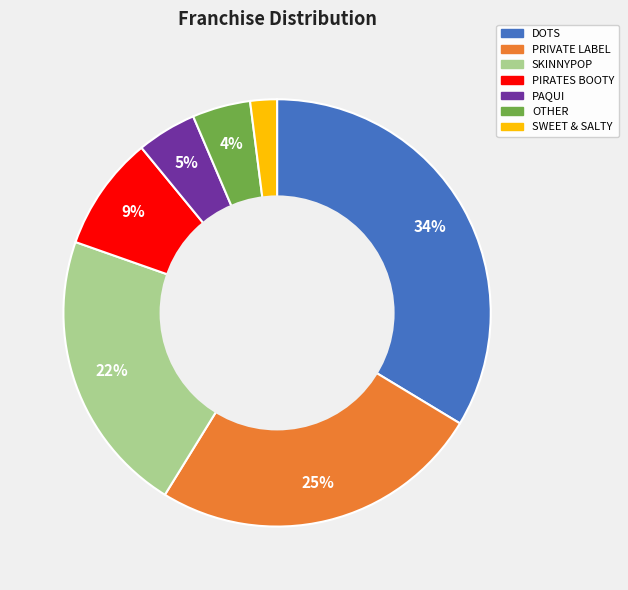

What is the largest slice in the pie chart?

DOTS